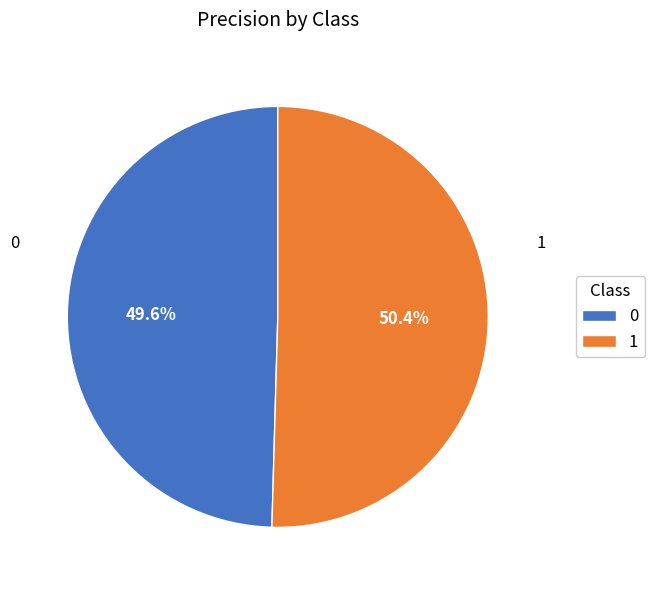

Is it true that 1 is 60% of the pie?

False